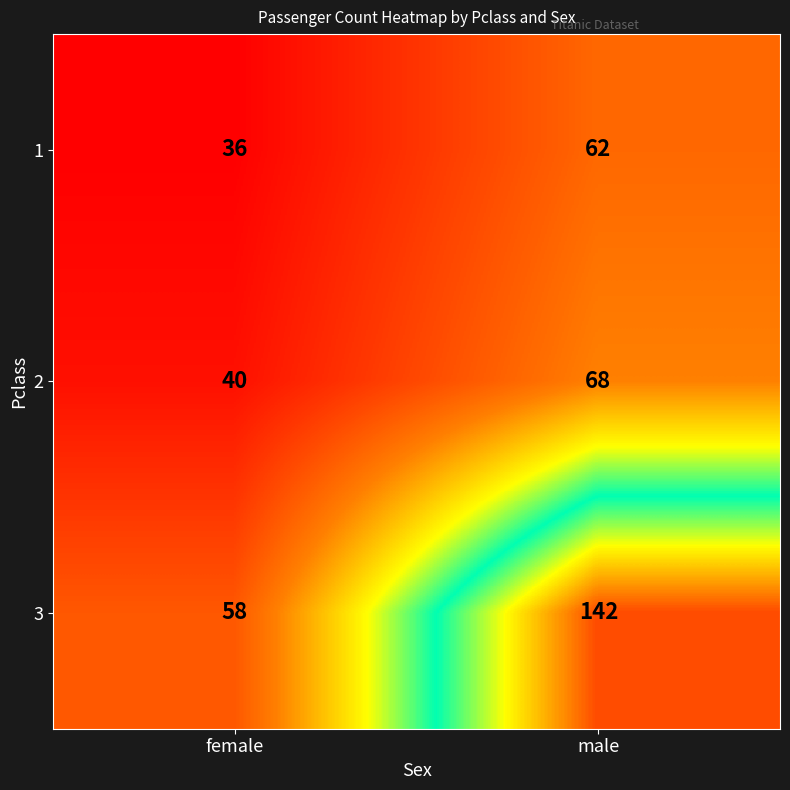

List the series in order of their peak value, highest first.

3, 2, 1